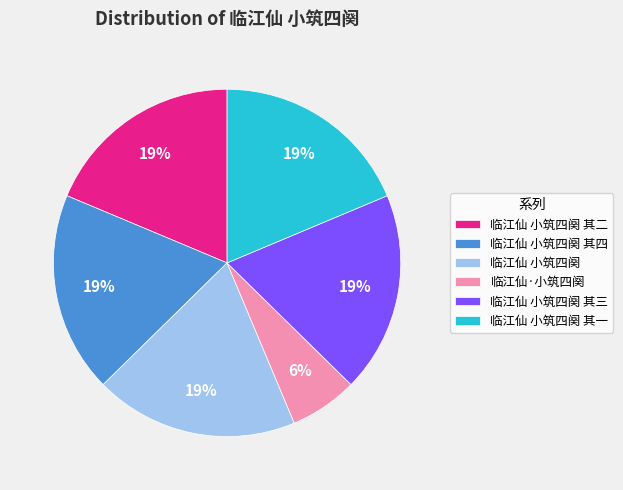

Which slice is the smallest?

临江仙·小筑四阕